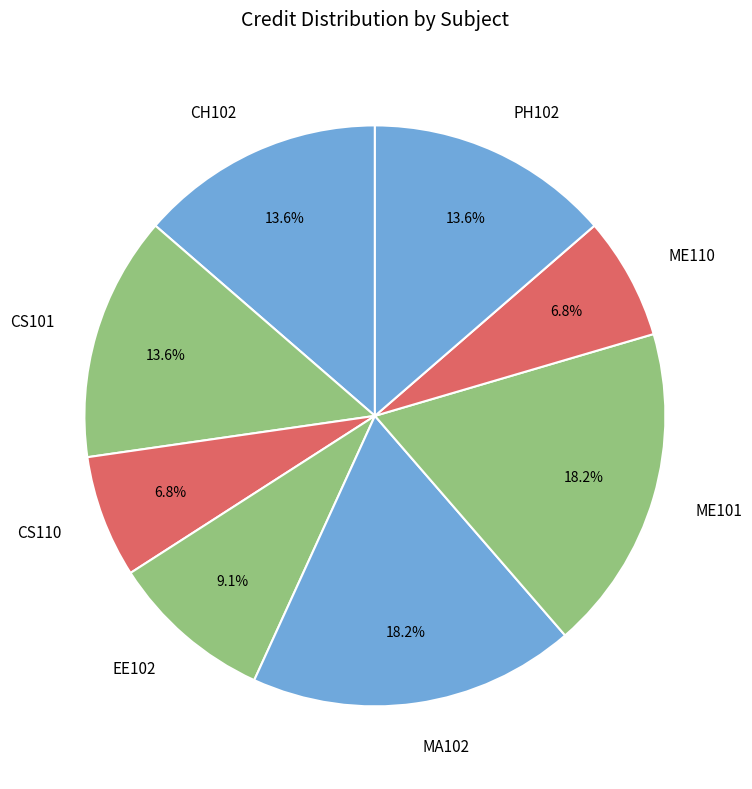

Is there any slice that represents more than half of the pie?

No